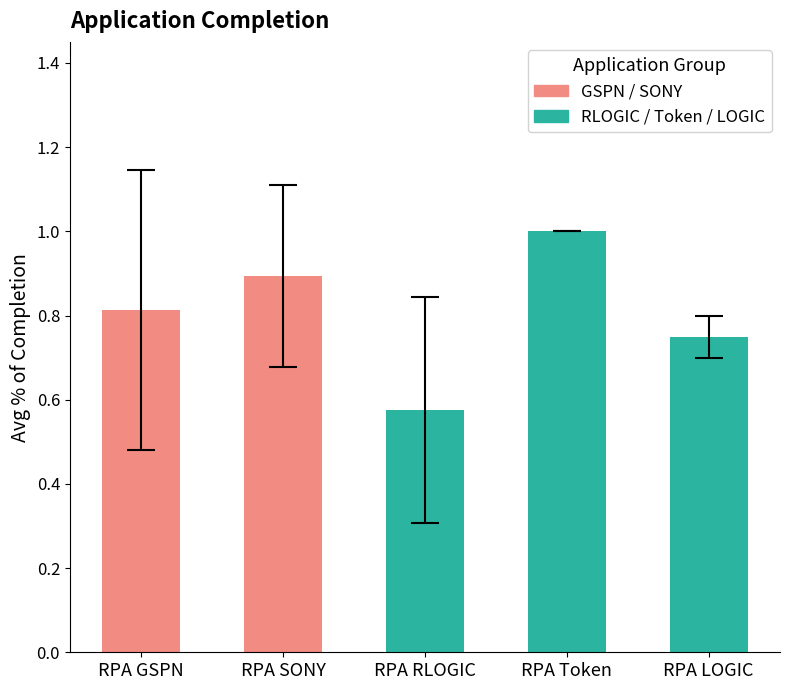

What is the change in value from RPA GSPN to RPA Token?

+0.2